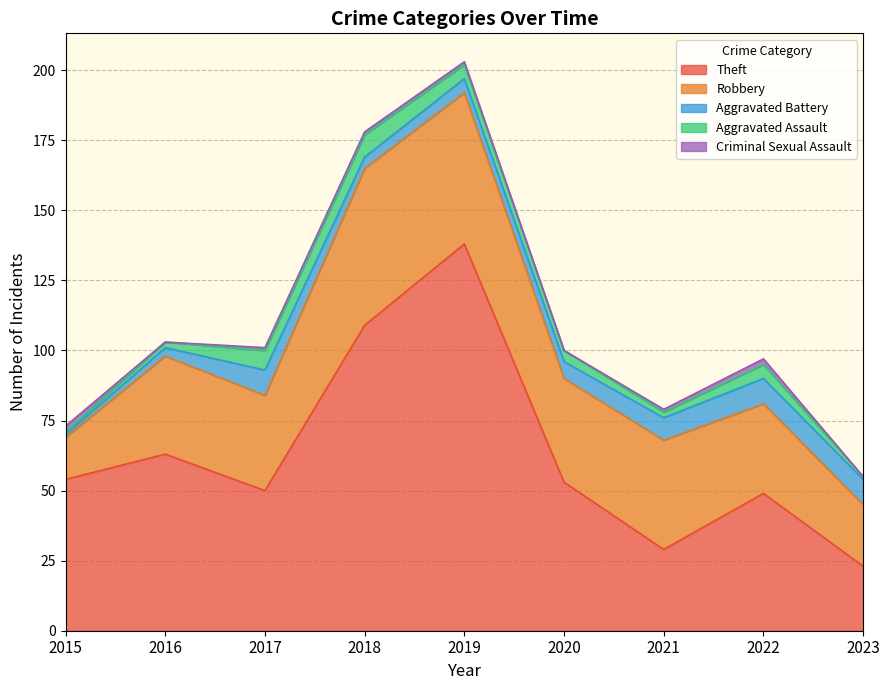

Rank the series at 2020 from lowest to highest value.

Criminal Sexual Assault, Aggravated Assault, Aggravated Battery, Robbery, Theft